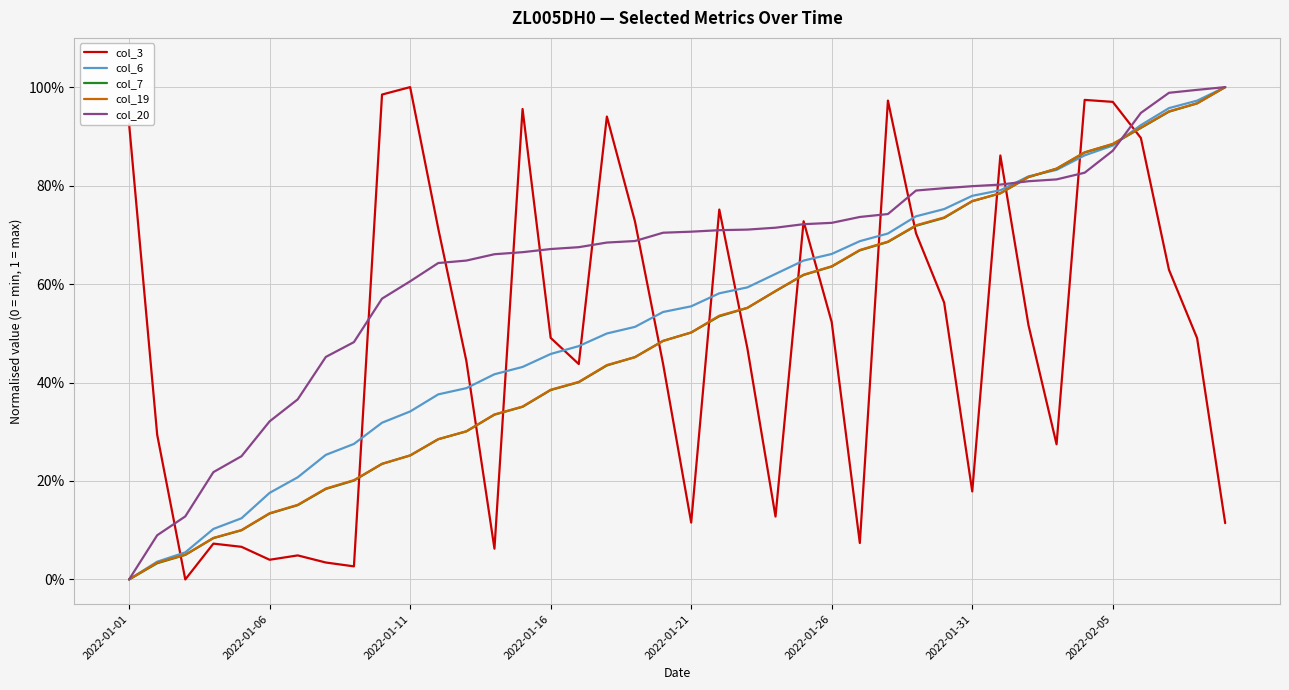

Does the chart have visible grid lines?

Yes